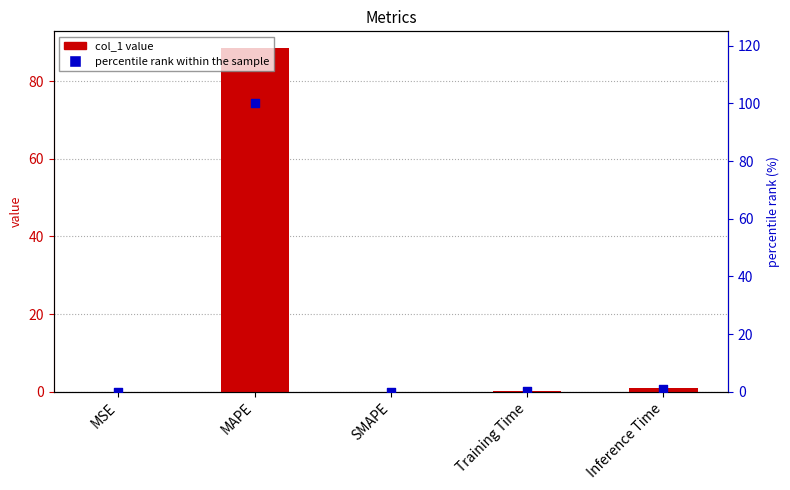

At how many categories does at least one series exceed 25?

1